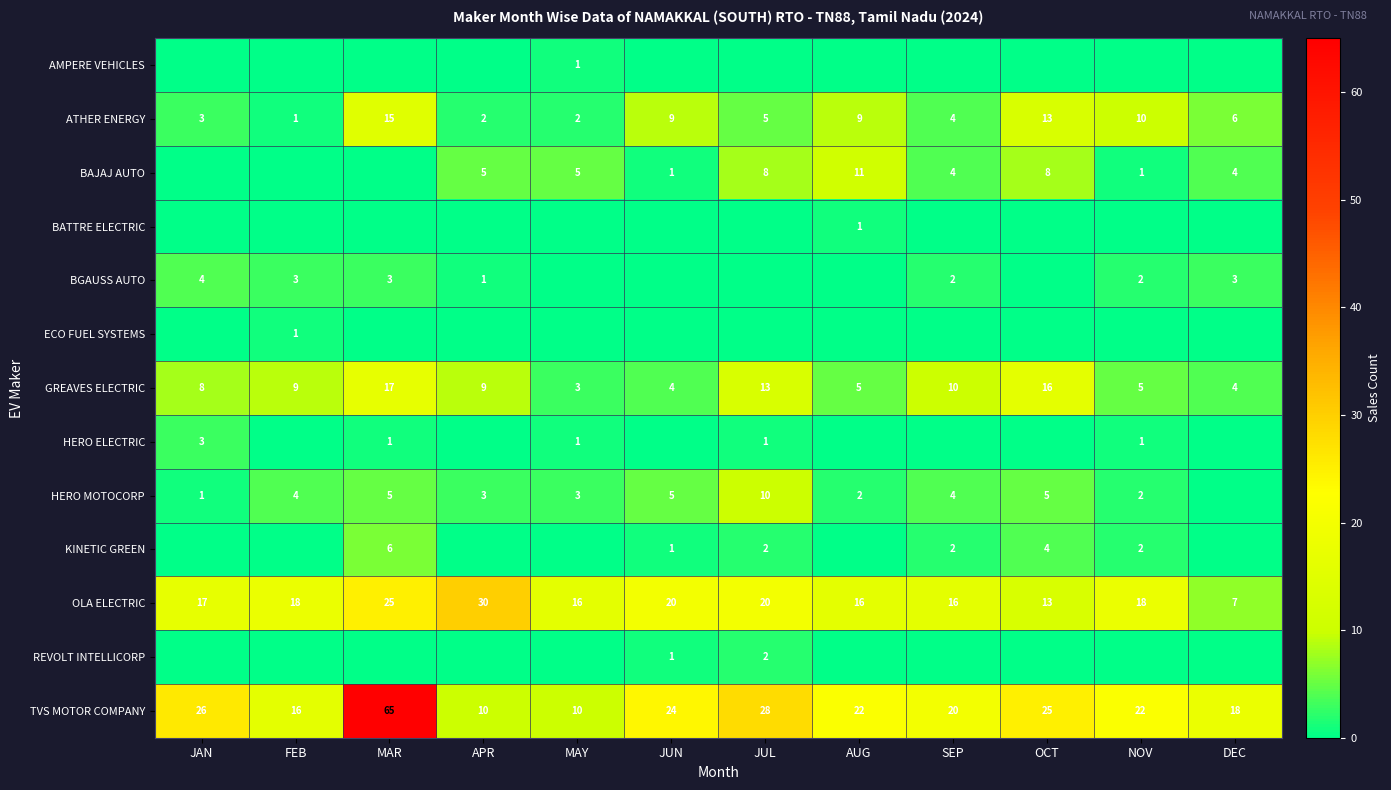

The BAJAJ AUTO series shows 1 at SEP. True or false?

False